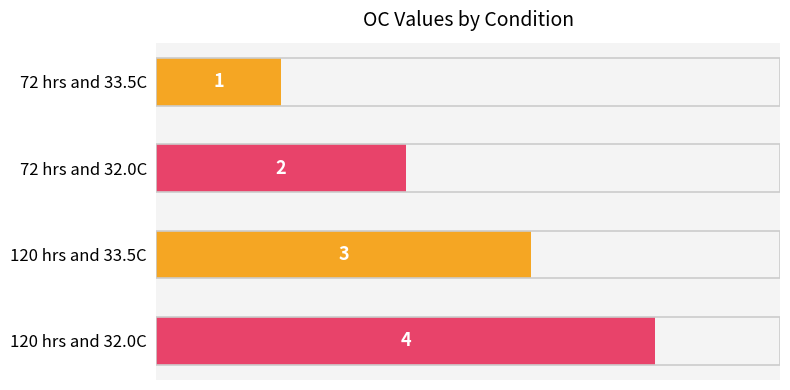

Count the values in the range 2 to 4.

3